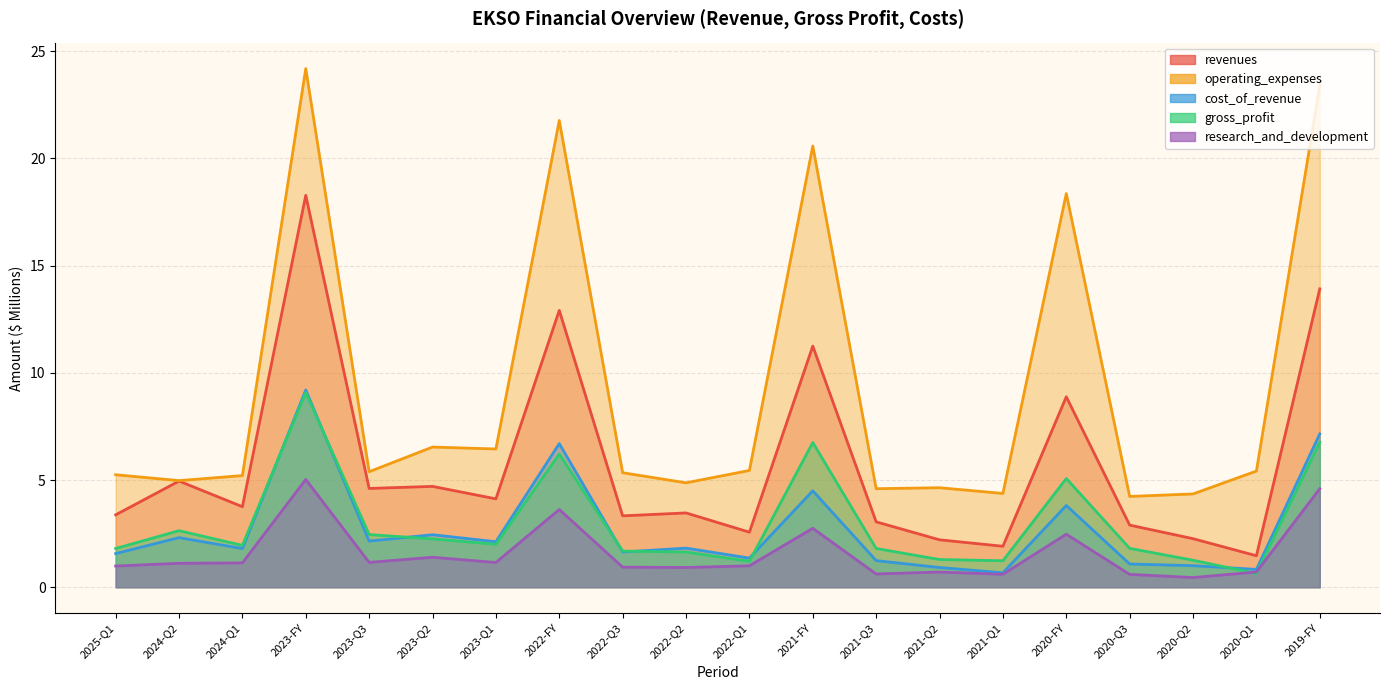

How many series are shown in this chart?

5